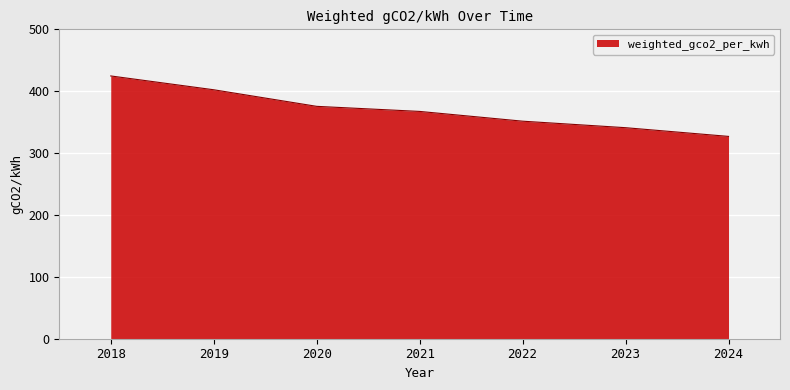

Which has a higher value, 2018 or 2024?

2018